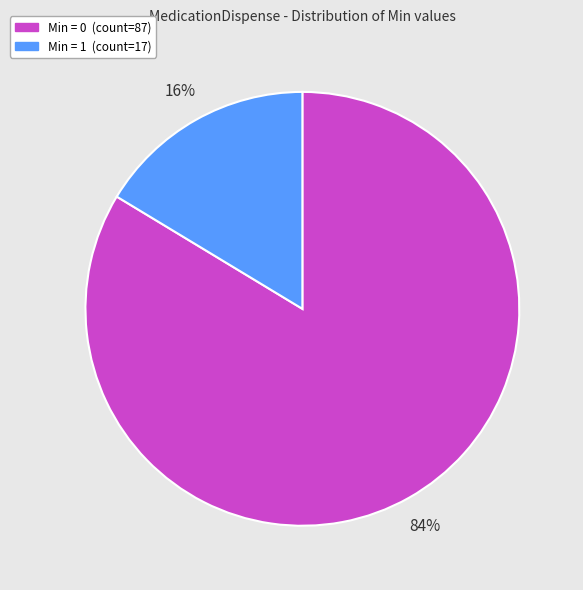

To the nearest percent, what is the average slice percentage?

50%